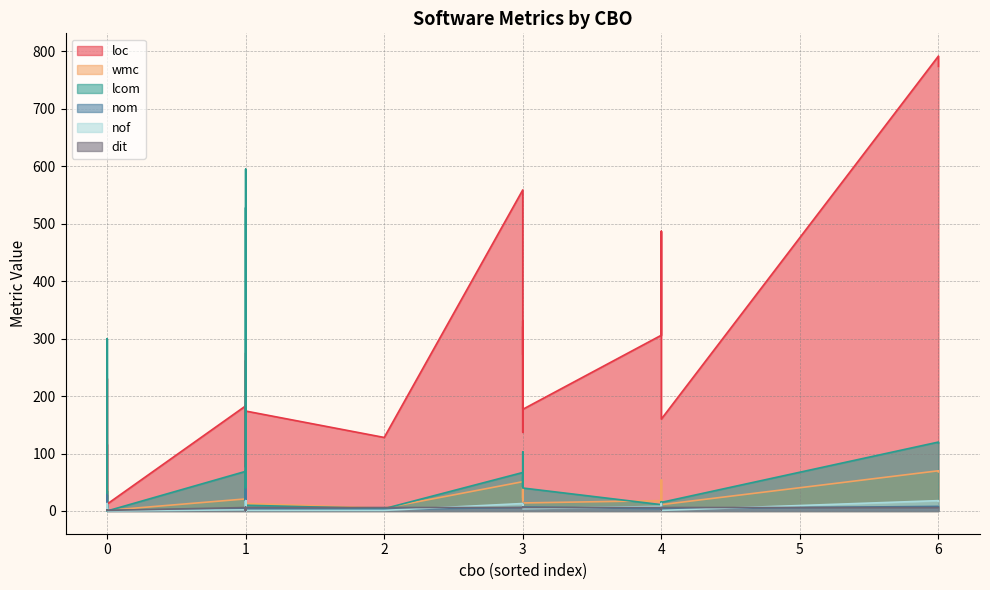

Between 1 and 3, which is larger?

1